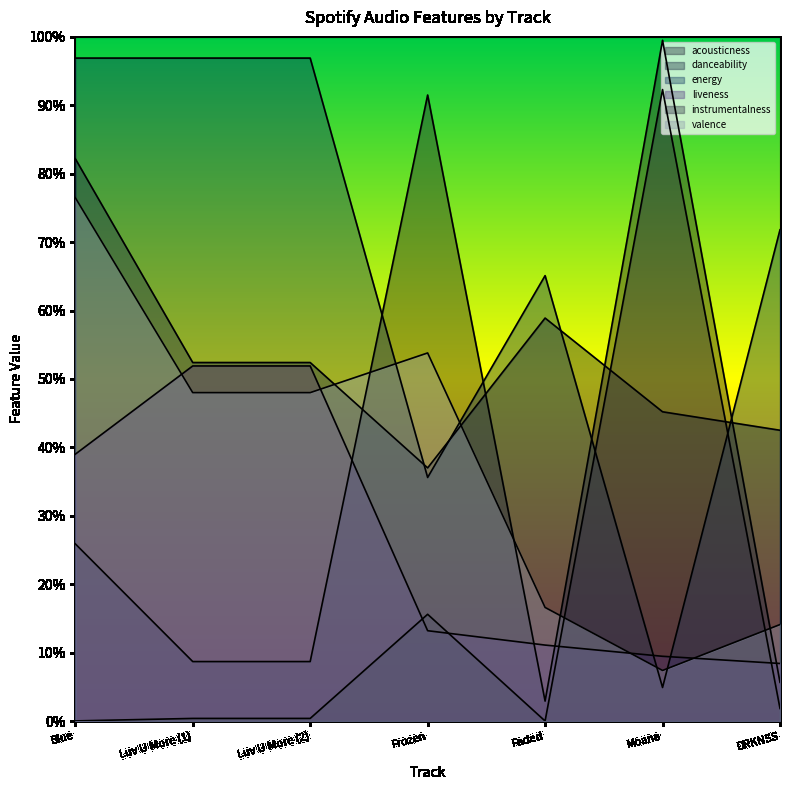

What is the value of the liveness point at the 1st from the left?

0.4